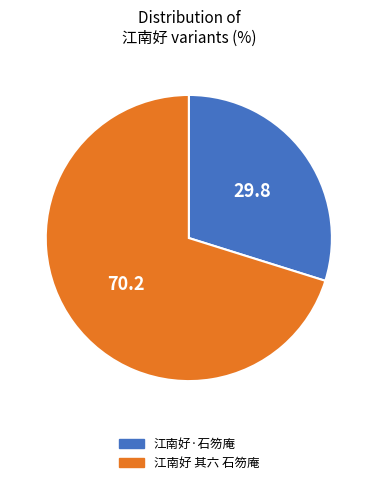

Does 江南好 其六 石笏庵 represent more than half of the total?

Yes